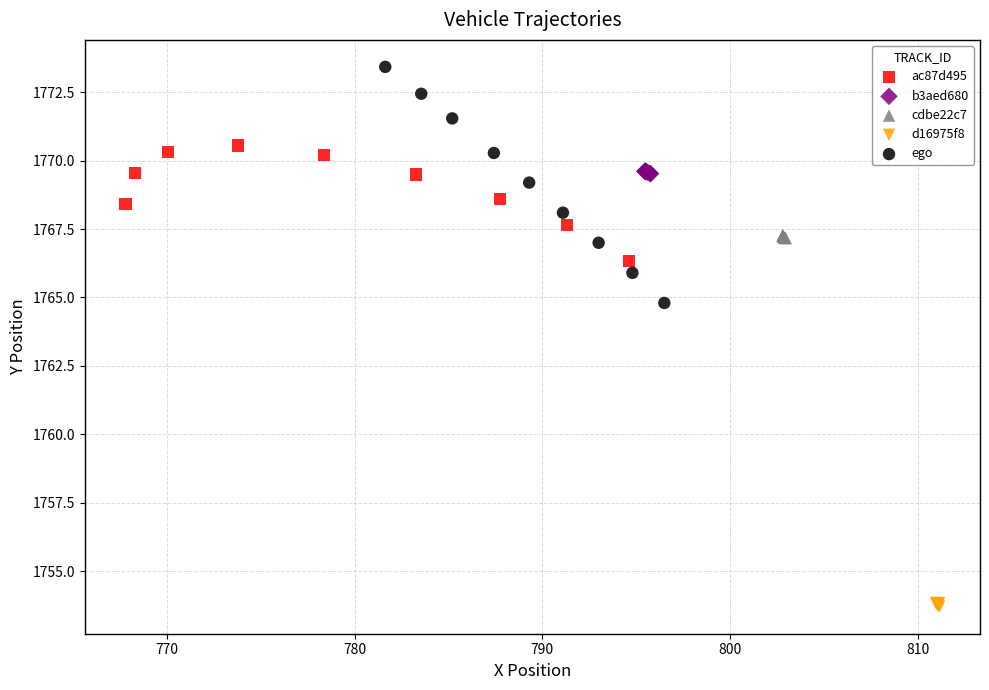

Which series reaches the maximum Y coordinate?

ego